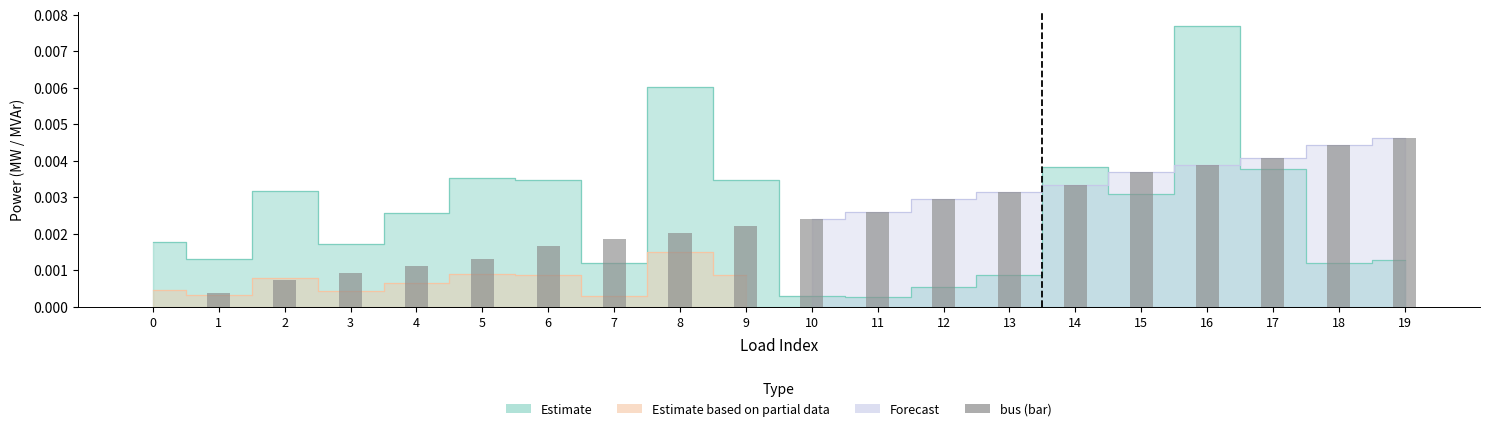

Rank the categories by value from highest to lowest.

19, 18, 17, 16, 15, 14, 13, 12, 11, 10, 9, 8, 7, 6, 5, 4, 3, 2, 1, 0